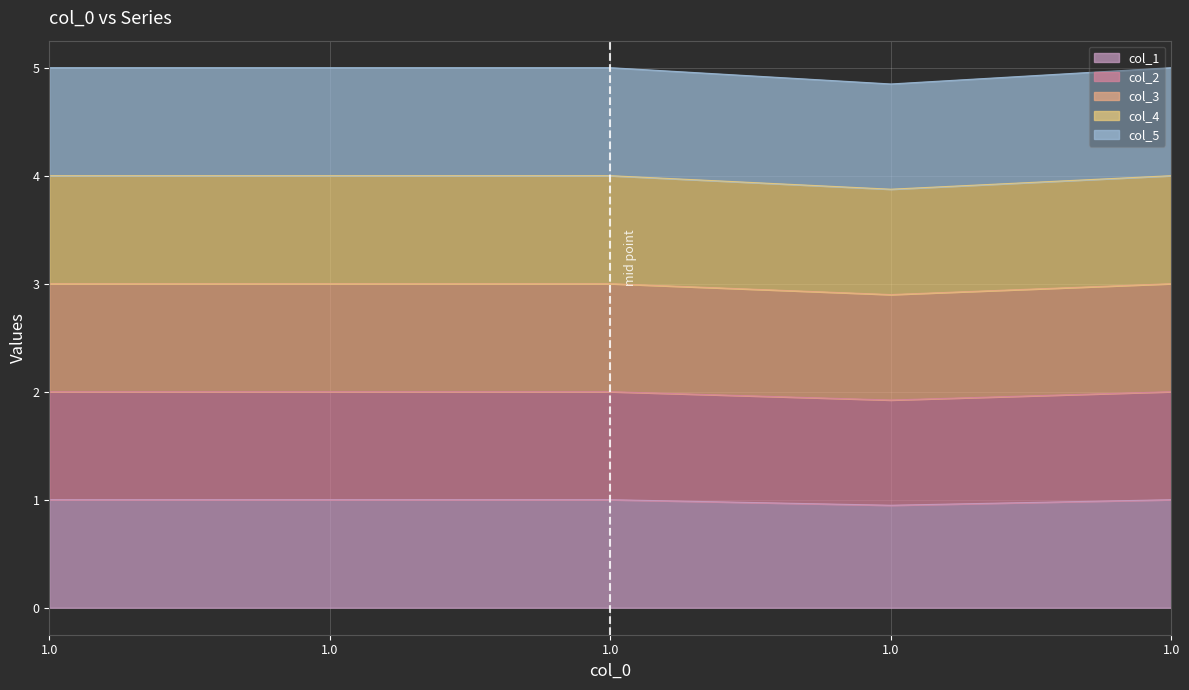

How many series are shown in this chart?

5